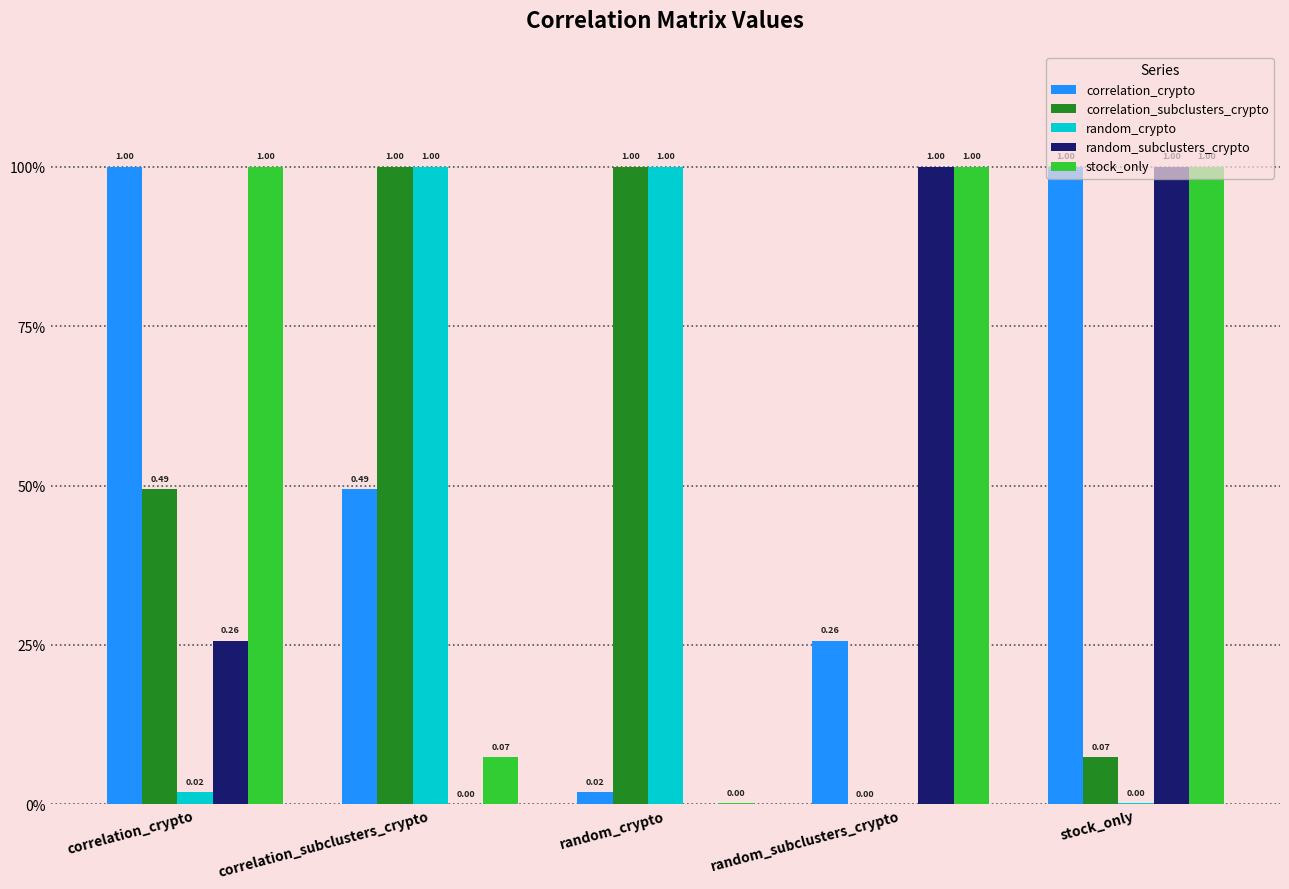

What are all the series names shown in the legend?

correlation_crypto, correlation_subclusters_crypto, random_crypto, random_subclusters_crypto, stock_only